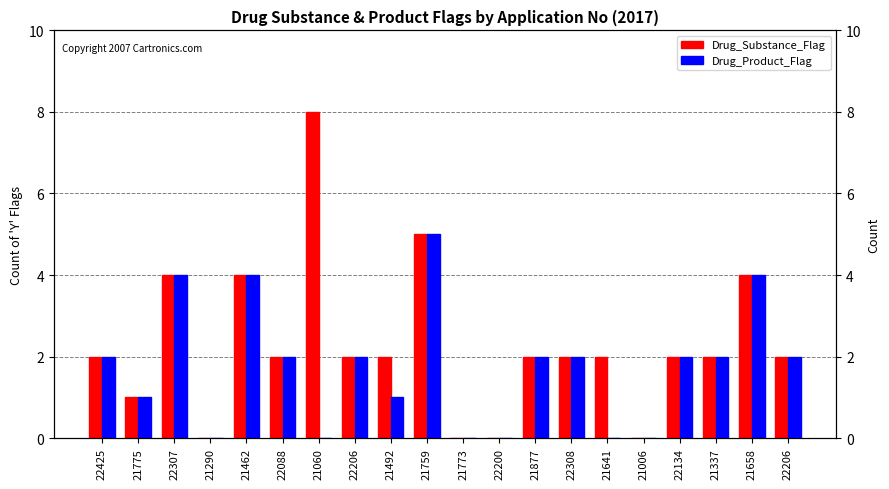

Where is Drug_Product_Flag nearest to the value 2?

22425